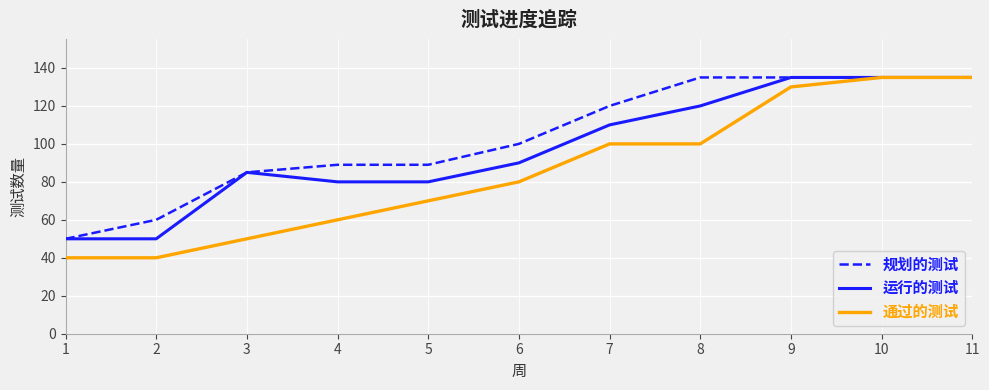

What is the difference between the maximum and minimum values in the 规划的测试 series?

85